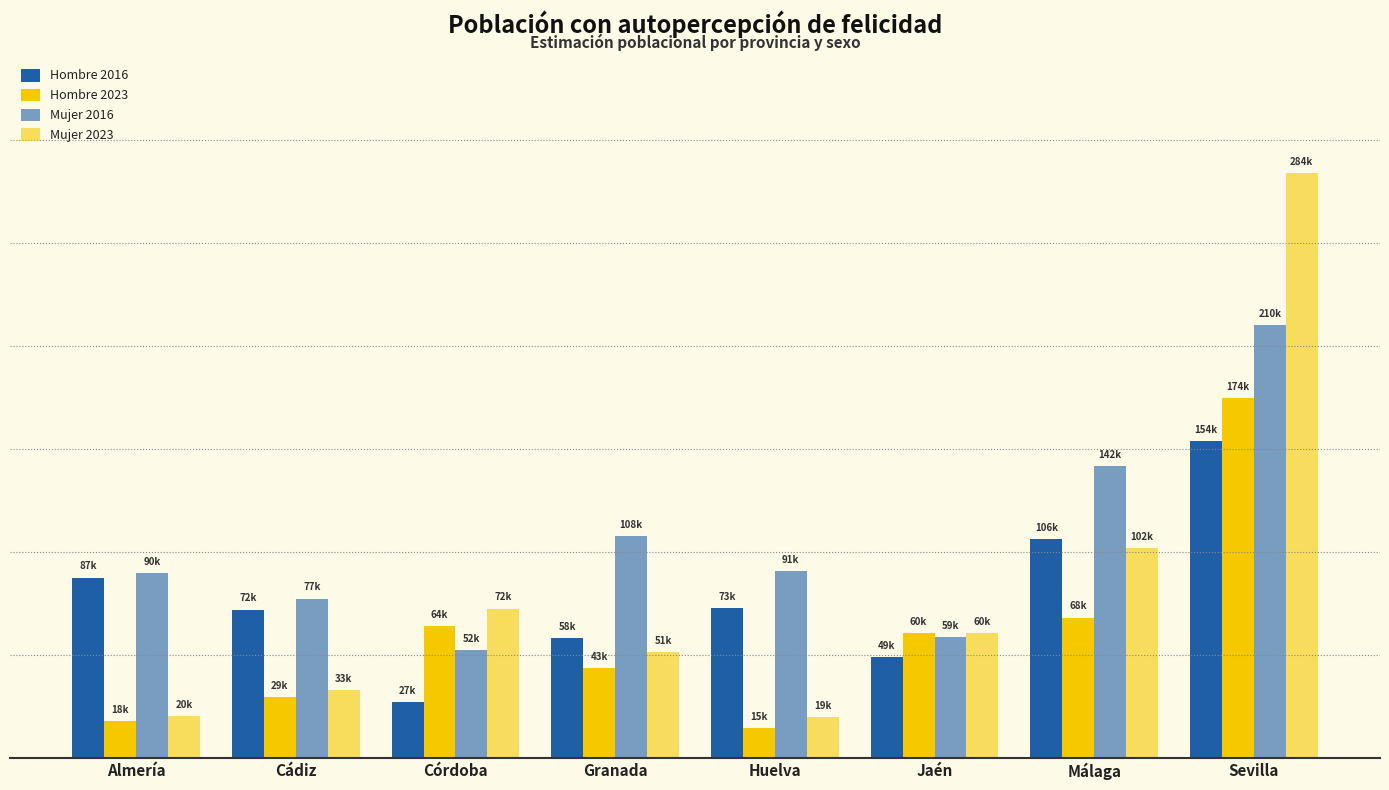

Which series changed the most between Almería and Cádiz?

Hombre 2016